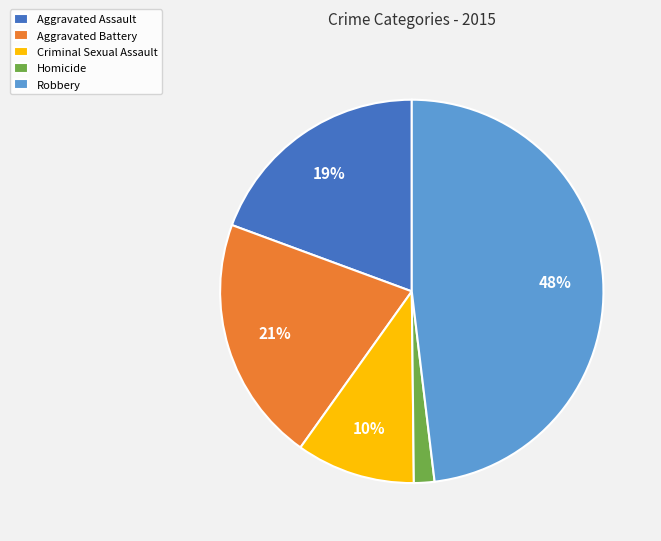

To the nearest percent, what is the difference between the largest and smallest slice percentages?

46%